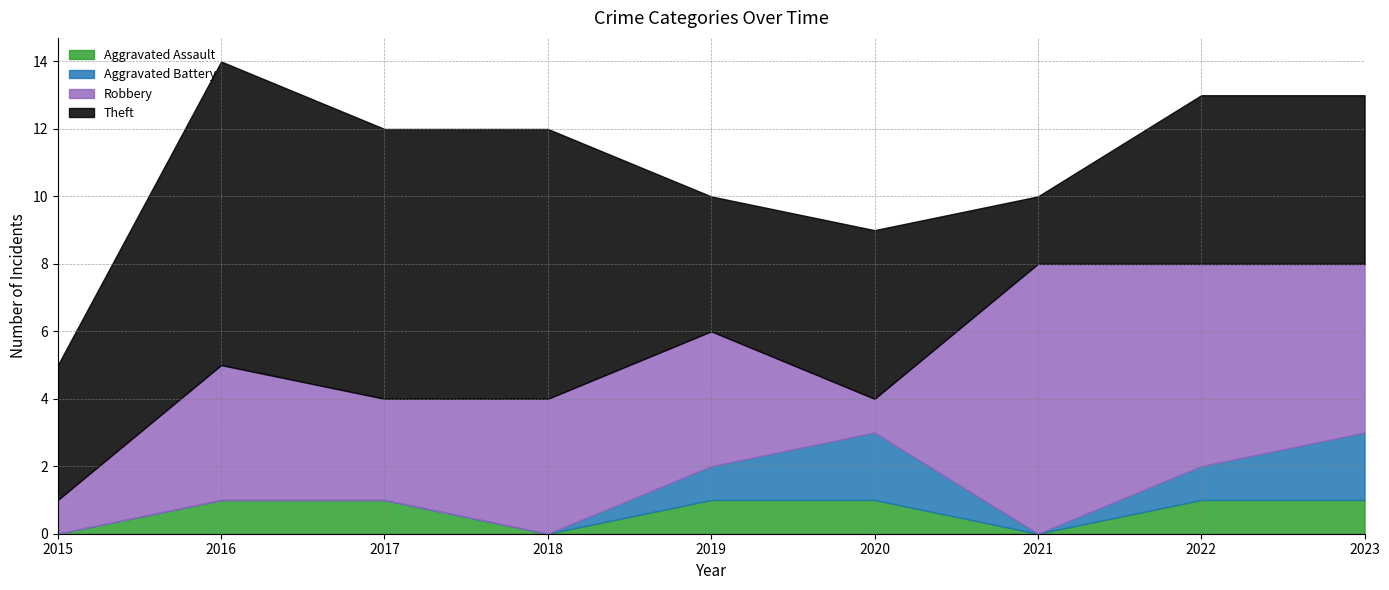

Where does the Theft series first go above 5?

2016